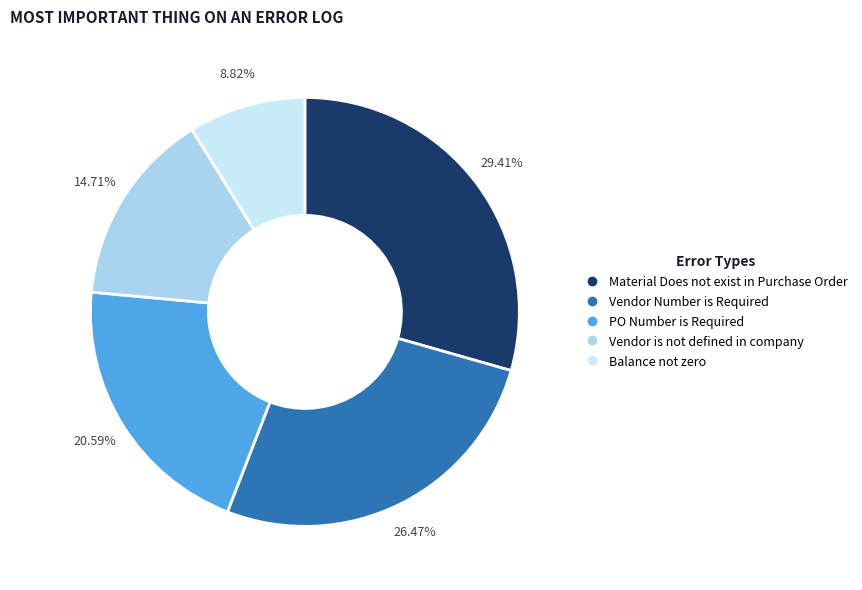

What portion of the pie excludes Vendor Number is Required?

73.5%